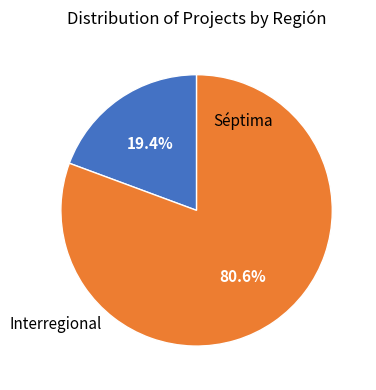

Is there a majority slice in this chart?

Yes